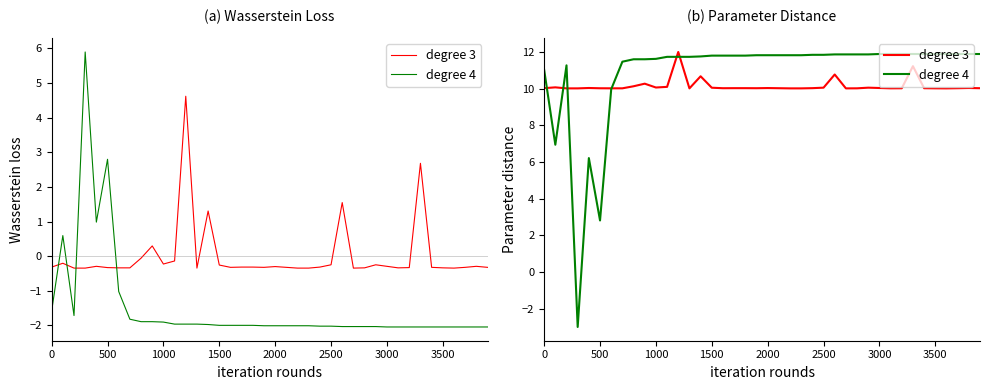

Does the chart display data point markers on the line(s)?

No